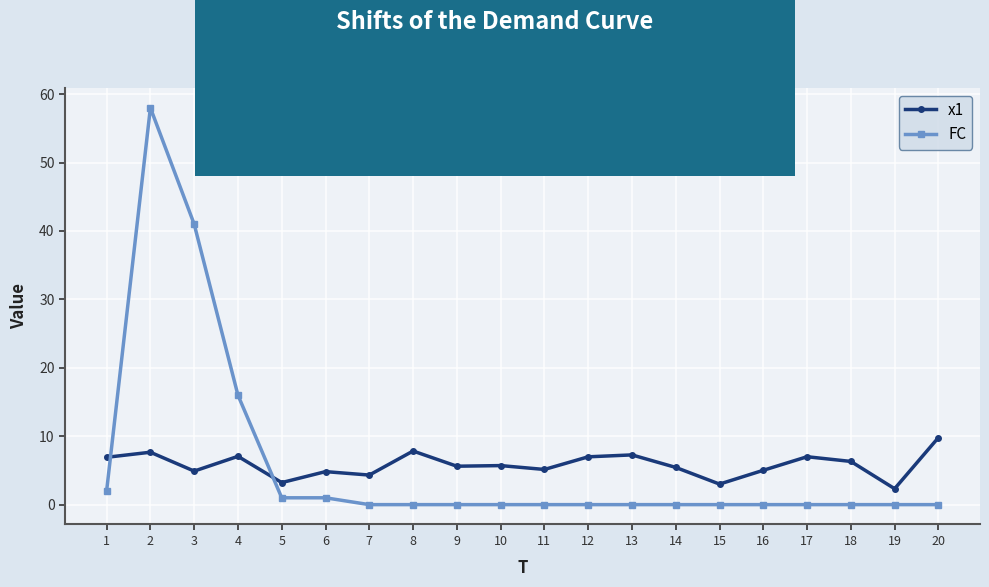

What is the maximum value for x1?

9.8